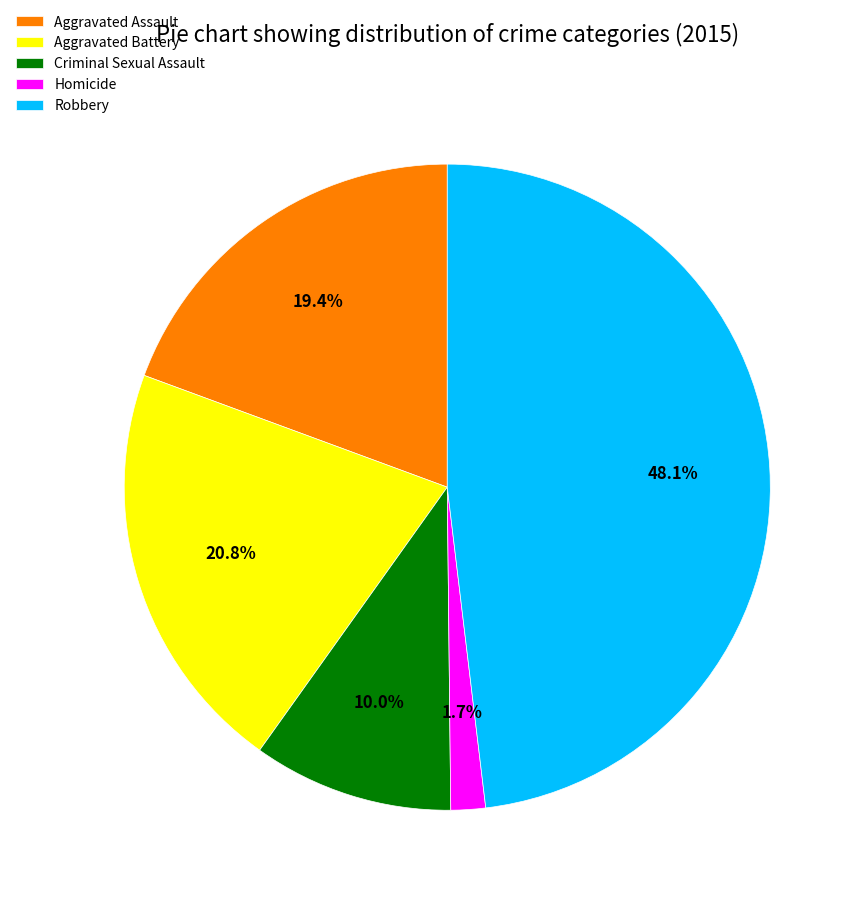

Count the number of slices in the pie.

5